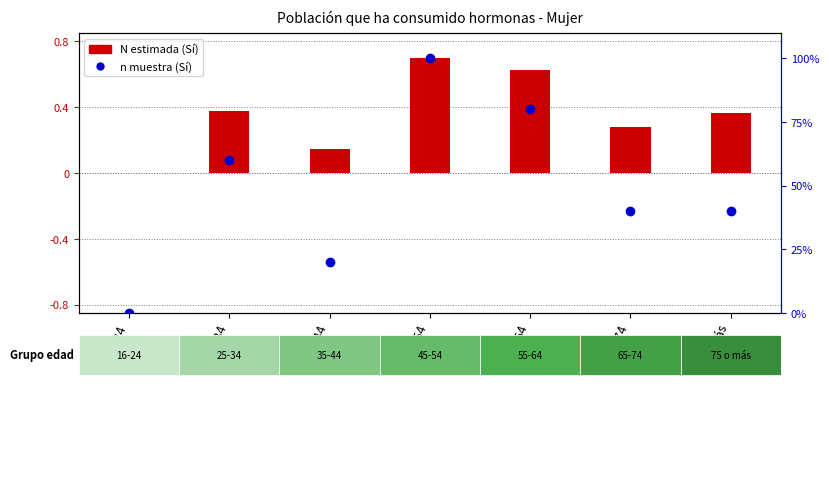

Count the number of categories in the chart.

7